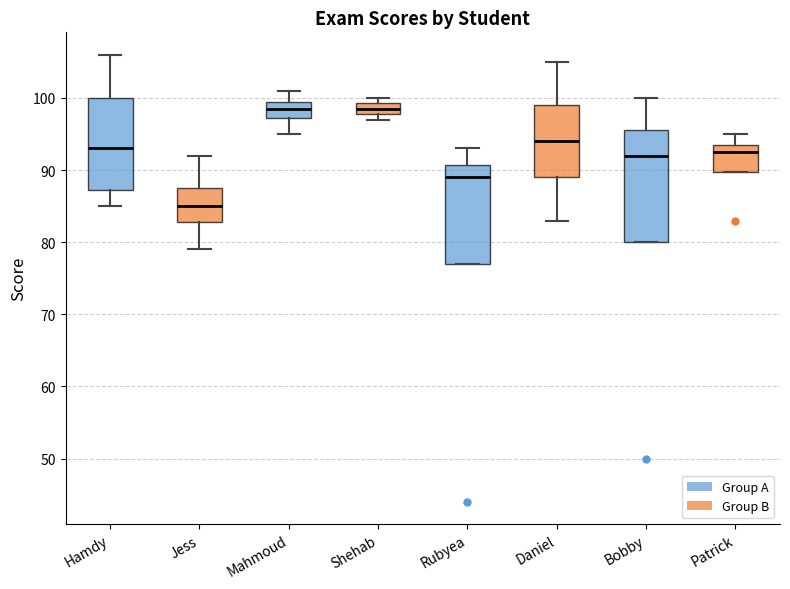

Comparing the boxes themselves (not the whiskers), which one is the tallest?

Bobby